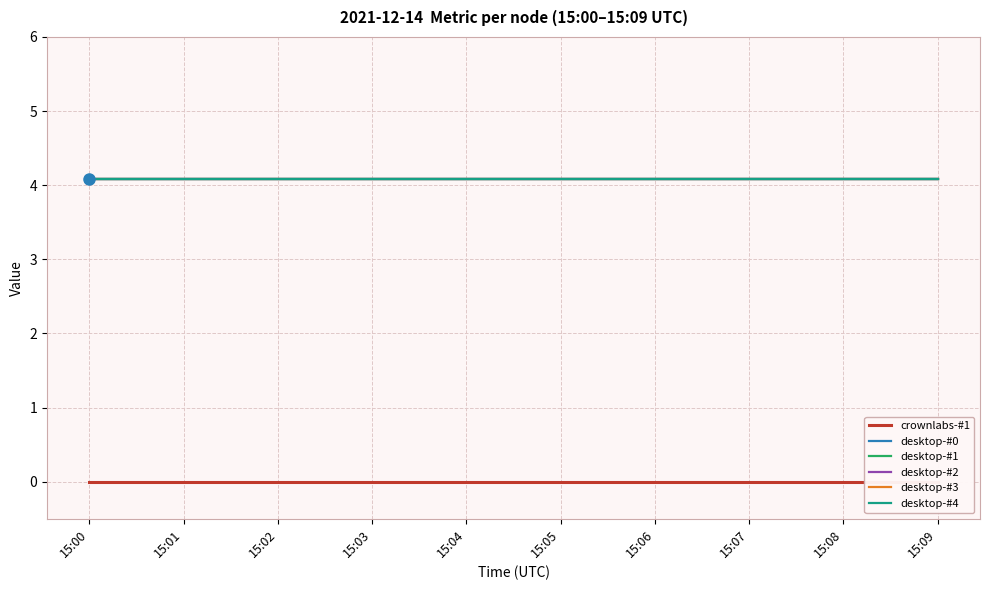

What is the sum of the desktop-#2 values at 15:03 and 15:06?

8.2